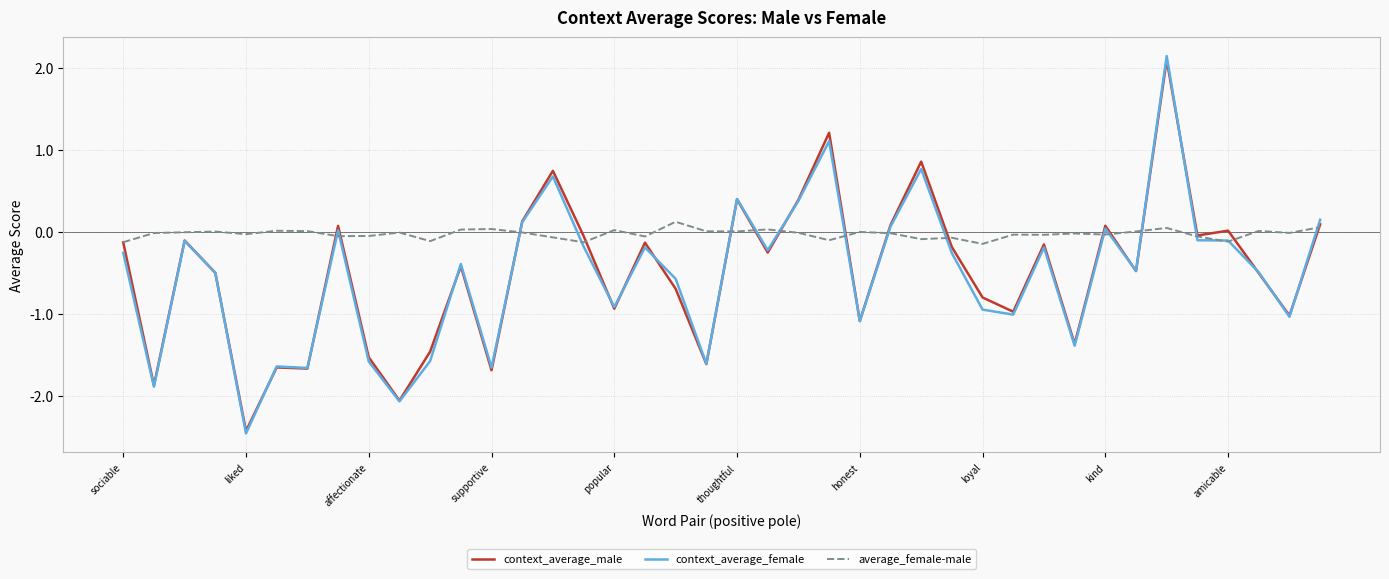

Which series has the largest range (max minus min)?

context_average_female